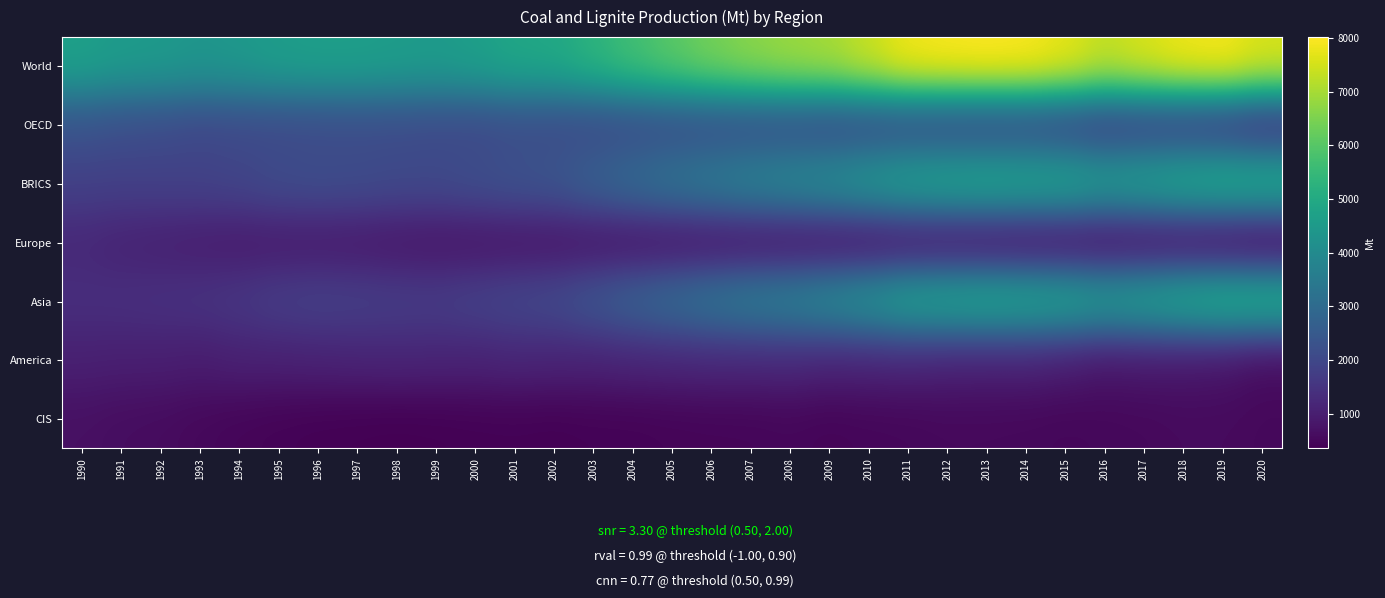

Reading left to right, what are all the values shown in this chart?

World: 1990=4698.3	1991=4526.8	1992=4478.8	1993=4361.4	1994=4441.4	1995=4597.9	1996=4660.9	1997=4658.4	1998=4592.8	1999=4532.1	2000=4665.2	2001=4889.9	2002=4945.3	2003=5295.9	2004=5691.1	2005=6055.8	2006=6405.3	2007=6672.9	2008=6870.3	2009=7000.1	2010=7389.6	2011=7867.1	2012=7965.3	2013=8015.8	2014=7970.3	2015=7743.5	2016=7326.3	2017=7584.2	2018=7843.5	2019=7937.8	2020=7581.7
OECD: 1990=2308.4	1991=2191.2	1992=2126.2	1993=2017.7	1994=2061.1	1995=2068.1	1996=2092.4	1997=2116.5	1998=2103.5	1999=2064.3	2000=2039.7	2001=2117.9	2002=2085.5	2003=2056.9	2004=2105.2	2005=2146.0	2006=2174.9	2007=2178.8	2008=2177.3	2009=2075.4	2010=2103.4	2011=2111.6	2012=2054.0	2013=2026.6	2014=2053.9	2015=1935.3	2016=1744.7	2017=1791.4	2018=1759.5	2019=1649.2	2020=1379.8
BRICS: 1990=1821.1	1991=1807.0	1992=1830.7	1993=1856.0	1994=1932.8	1995=2090.3	1996=2142.3	1997=2113.2	1998=2060.1	1999=2054.9	2000=2163.9	2001=2279.9	2002=2367.8	2003=2706.9	2004=3008.3	2005=3290.4	2006=3518.6	2007=3756.8	2008=3934.1	2009=4140.9	2010=4446.2	2011=4745.8	2012=4876.2	2013=4950.9	2014=4900.2	2015=4863.0	2016=4601.7	2017=4769.8	2018=5005.6	2019=5143.6	2020=5159.8
Europe: 1990=1209.4	1991=1088.5	1992=1026.7	1993=962.9	1994=909.8	1995=909.8	1996=901.0	1997=879.8	1998=819.2	1999=777.9	2000=778.3	2001=788.6	2002=782.3	2003=781.7	2004=767.8	2005=757.9	2006=758.7	2007=760.7	2008=749.1	2009=723.3	2010=705.5	2011=739.4	2012=730.3	2013=690.1	2014=664.4	2015=653.7	2016=624.7	2017=635.4	2018=628.5	2019=549.2	2020=454.4
Asia: 1990=1375.8	1991=1398.7	1992=1440.6	1993=1488.4	1994=1586.0	1995=1751.5	1996=1817.9	1997=1790.2	1998=1747.4	1999=1734.6	2000=1851.3	2001=1978.5	2002=2086.0	2003=2404.9	2004=2740.7	2005=3036.1	2006=3329.3	2007=3576.9	2008=3733.6	2009=4018.5	2010=4344.1	2011=4769.9	2012=4885.6	2013=4981.2	2014=4919.8	2015=4829.4	2016=4591.0	2017=4768.8	2018=5032.2	2019=5246.0	2020=5251.2
America: 1990=1039.5	1991=1011.0	1992=1007.6	1993=964.5	1994=1052.9	1995=1057.7	1996=1091.0	1997=1122.5	1998=1148.1	1999=1125.1	2000=1105.7	2001=1161.5	2002=1123.4	2003=1109.0	2004=1164.9	2005=1195.2	2006=1232.2	2007=1225.7	2008=1244.0	2009=1146.1	2010=1162.6	2011=1187.3	2012=1112.5	2013=1087.3	2014=1103.2	2015=984.5	2016=833.8	2017=874.8	2018=850.4	2019=800.0	2020=612.1
CIS: 1990=682.8	1991=618.7	1992=588.9	1993=519.0	1994=459.8	1995=418.9	1996=386.1	1997=370.7	1998=356.8	1999=368.2	2000=387.6	2001=397.0	2002=381.3	2003=407.7	2004=412.6	2005=438.5	2006=452.8	2007=459.1	2008=488.2	2009=444.7	2010=475.6	2011=491.6	2012=527.5	2013=525.3	2014=513.3	2015=488.3	2016=505.2	2017=524.8	2018=566.0	2019=566.3	2020=524.3